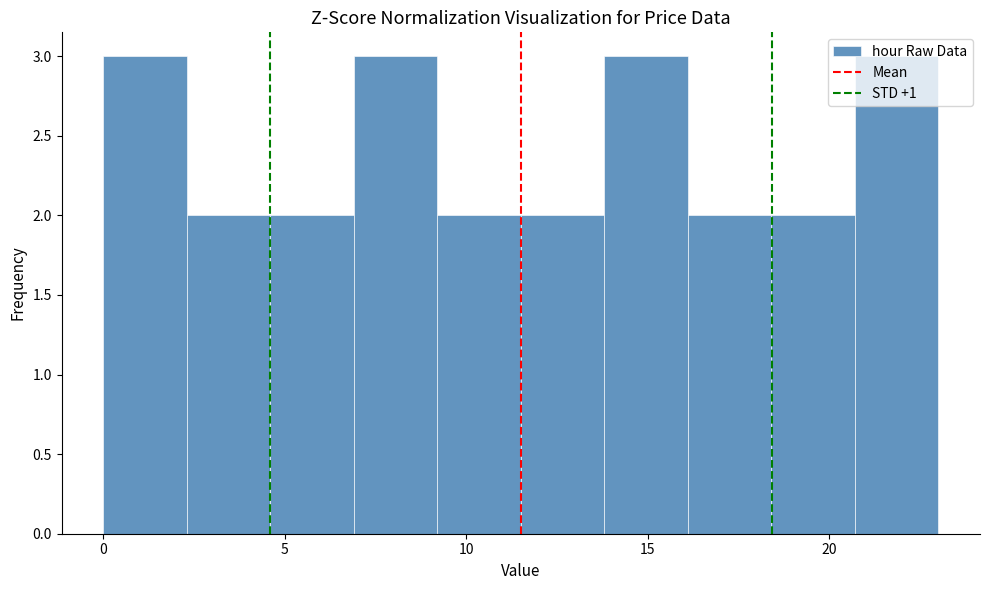

How tall is the bar that spans 18.4 to 20.7 on the x-axis? Neither the bar edges nor the heights are printed on the chart, so give them approximately, as read against the axes.

2